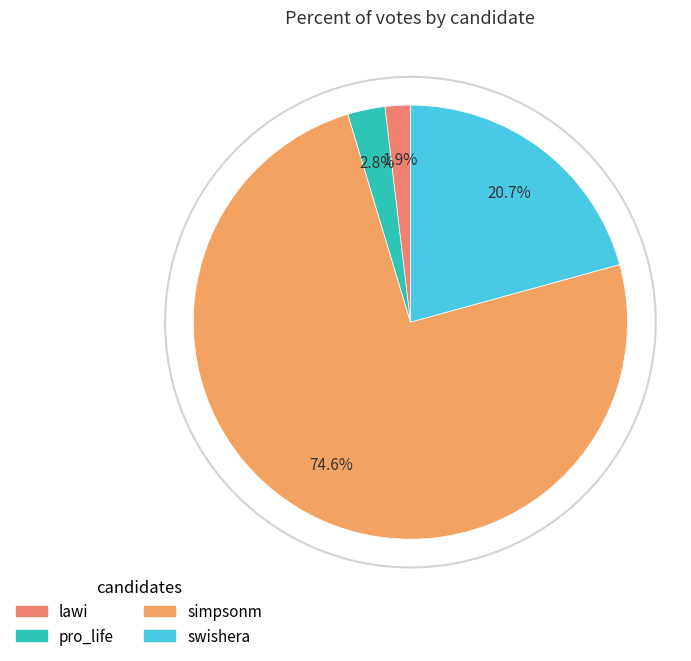

How many slices are in this pie chart?

4